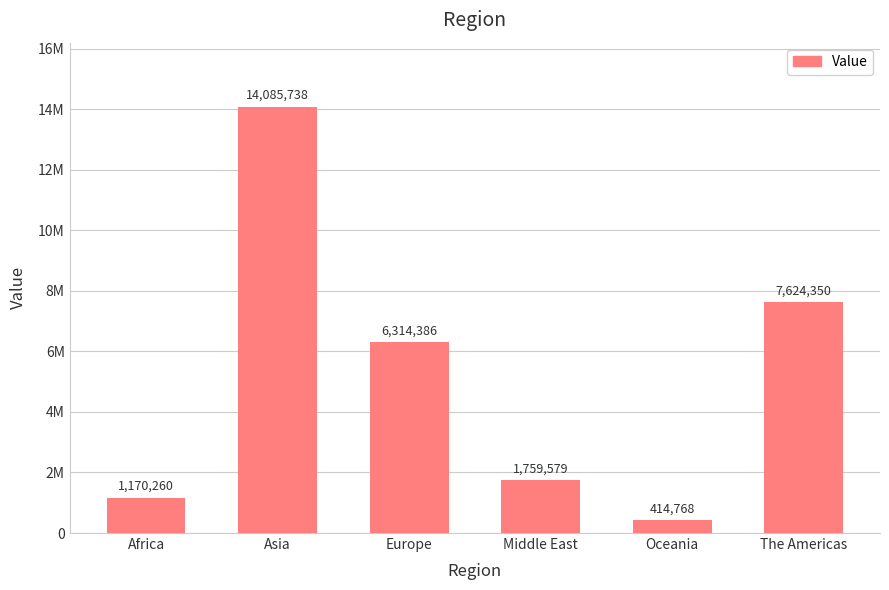

What is the difference between the values at Middle East and Asia?

12326159